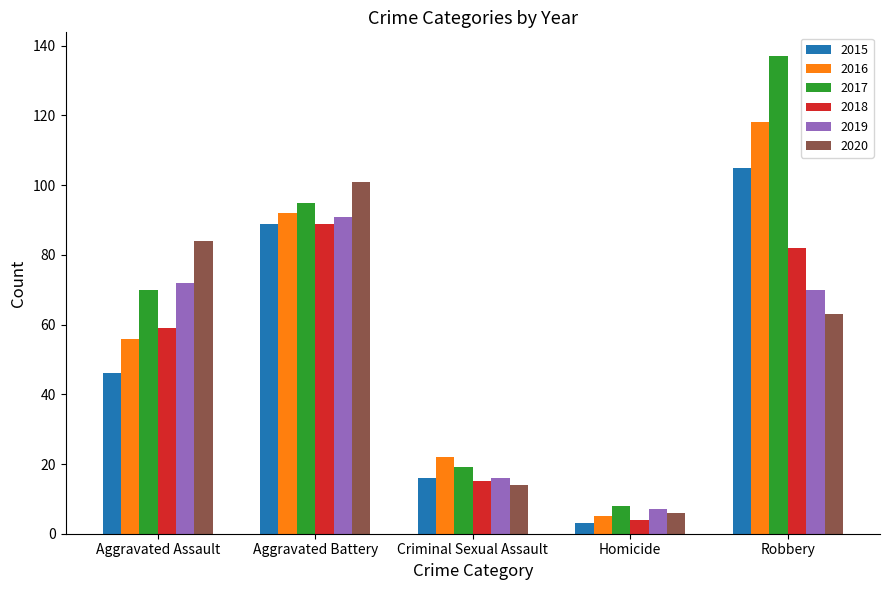

What is the label of the 3rd bar from the right?

Criminal Sexual Assault